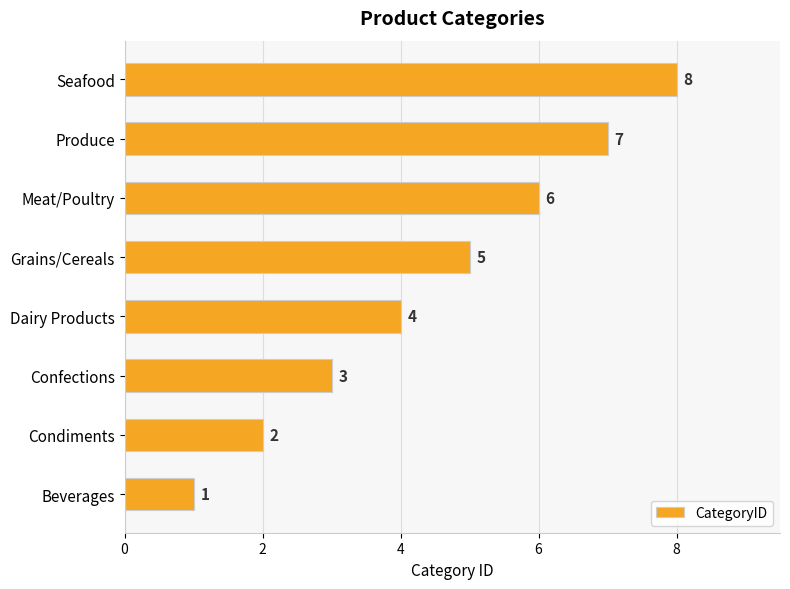

How many values are below 5?

4